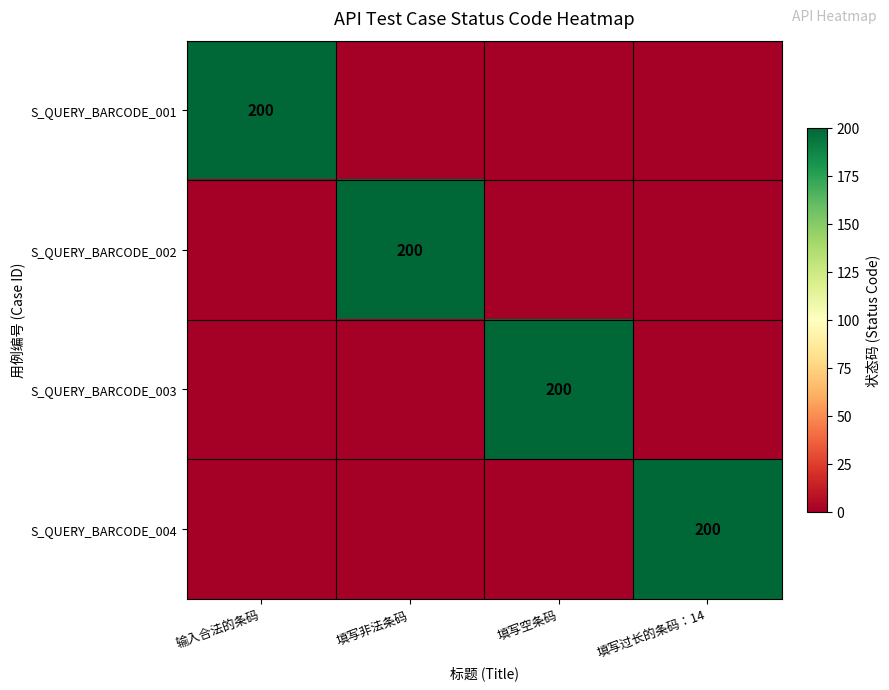

The S_QUERY_BARCODE_004 series shows 200 at 填写过长的条码：14. True or false?

True